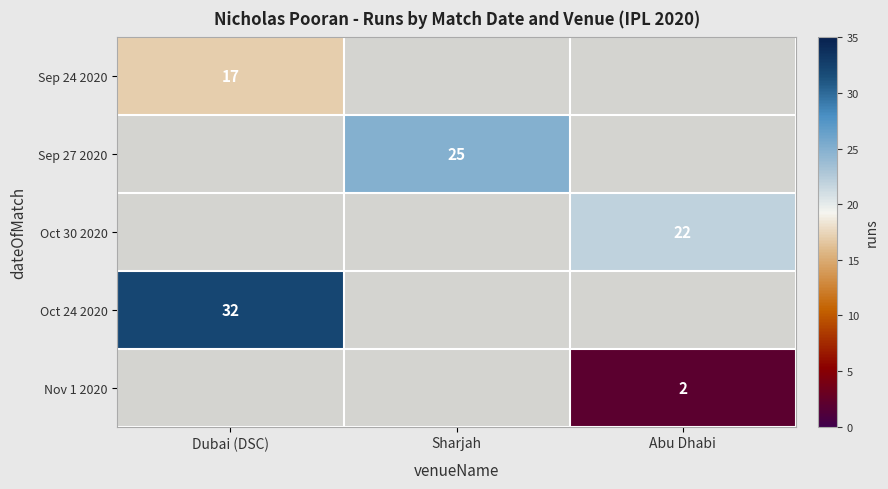

The Nov 1 2020 series shows 1 at Abu Dhabi. True or false?

False